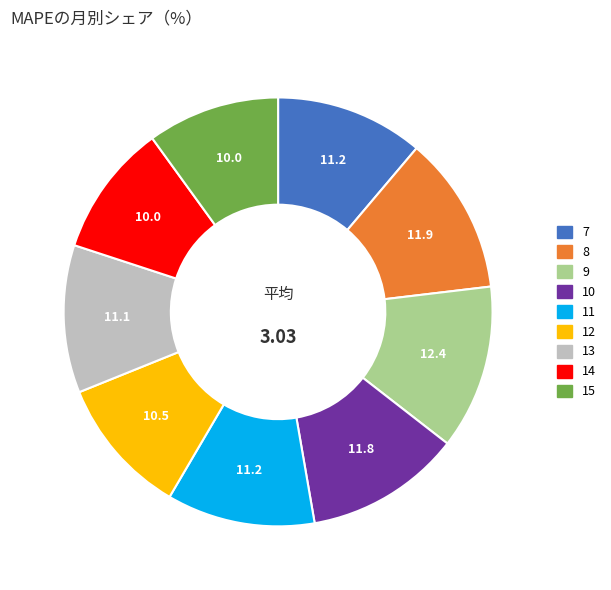

Count the number of slices in the pie.

9